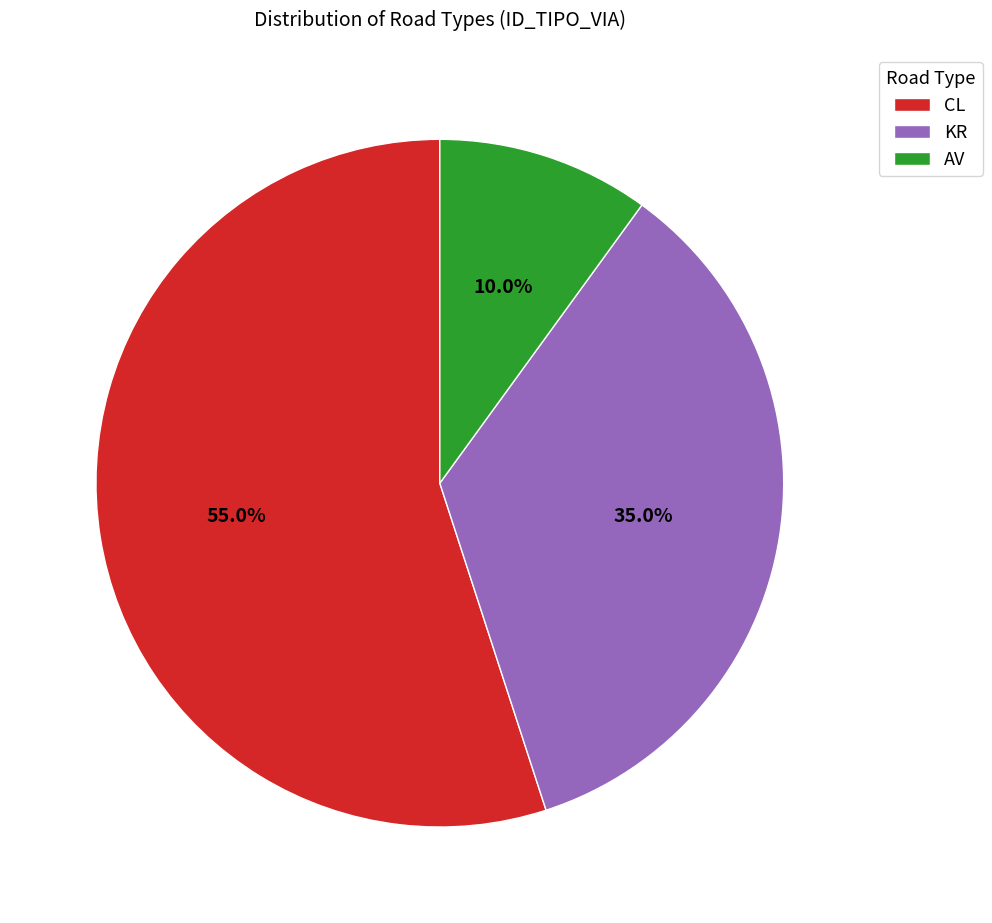

To the nearest percent, what is the difference between the CL and AV slice percentages?

45%